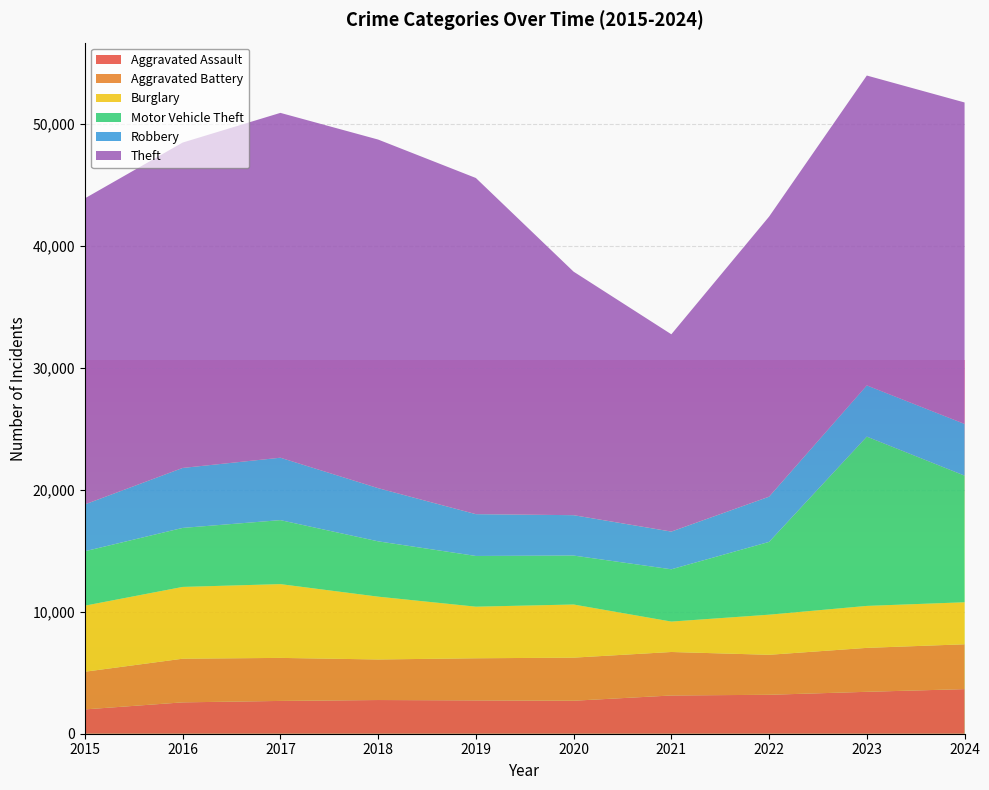

Reading left to right, list all the values displayed in this chart.

Aggravated Assault: 1994	2571	2688	2762	2733	2704	3135	3192	3436	3656
Aggravated Battery: 3088	3579	3528	3325	3452	3532	3565	3278	3602	3676
Burglary: 5416	5884	6048	5149	4230	4357	2494	3288	3440	3445
Motor Vehicle Theft: 4460	4837	5245	4535	4157	4012	4285	5966	13876	10380
Robbery: 3841	4916	5117	4359	3427	3310	3091	3707	4200	4238
Theft: 25089	26673	28268	28577	27557	19962	16173	22959	25401	26352